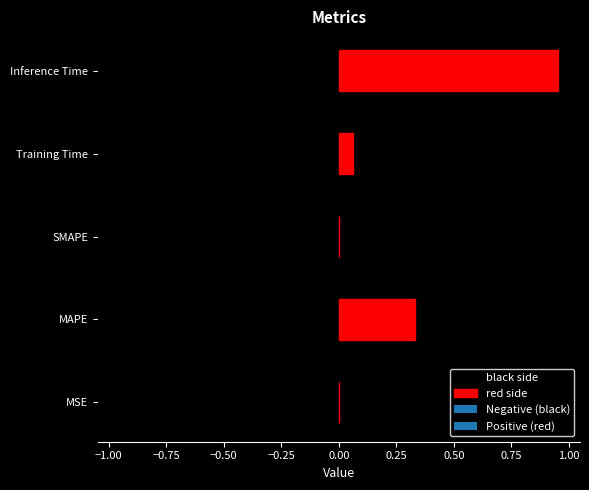

Which has a higher value, SMAPE or MSE?

MSE